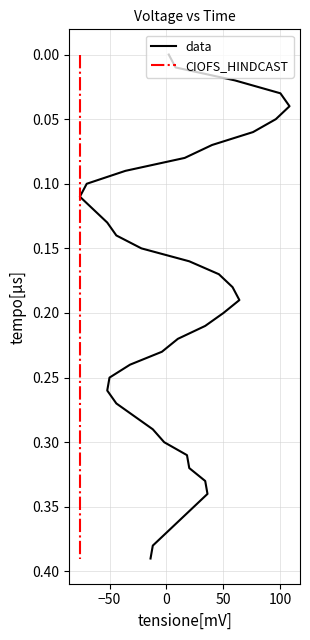

What is the value of the CIOFS_HINDCAST point at the 39th from the left?

0.4